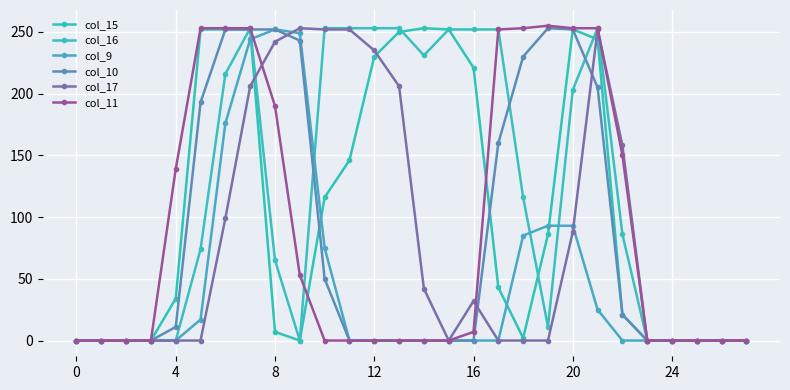

Which series has the largest total across all categories?

col_16